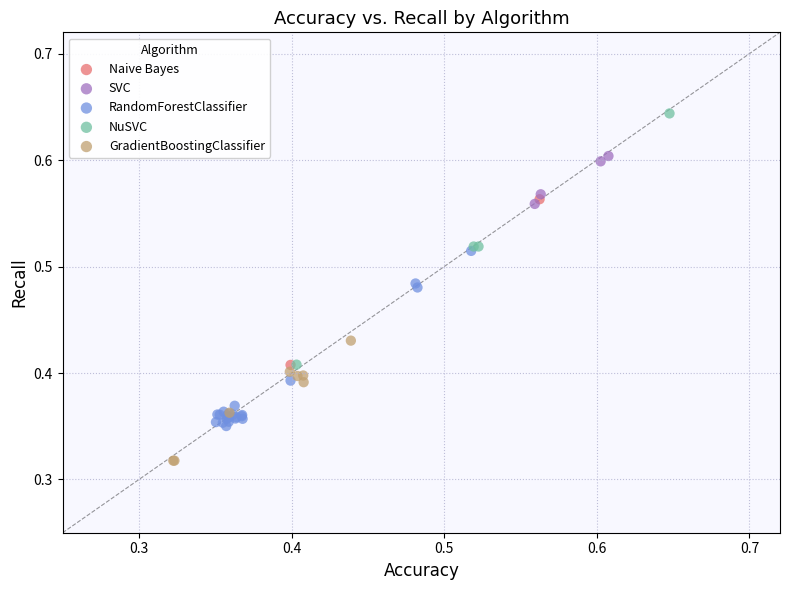

Which series reaches the maximum Y coordinate?

NuSVC